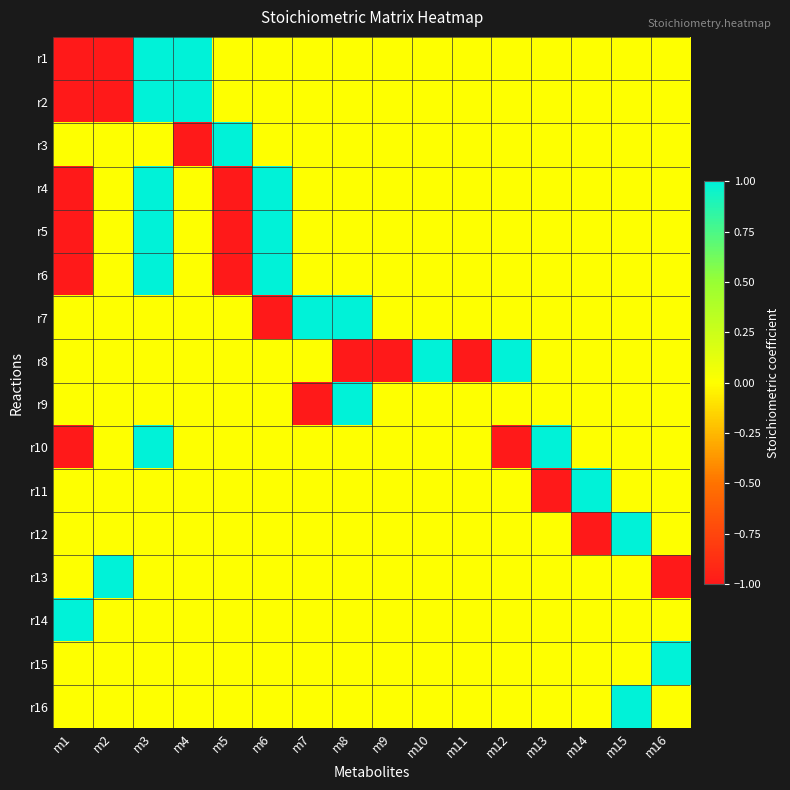

Reading left to right, transcribe all the data shown in this chart.

r1: m1=-1	m2=-1	m3=1	m4=1	m5=0	m6=0	m7=0	m8=0	m9=0	m10=0	m11=0	m12=0	m13=0	m14=0	m15=0	m16=0
r2: m1=-1	m2=-1	m3=1	m4=1	m5=0	m6=0	m7=0	m8=0	m9=0	m10=0	m11=0	m12=0	m13=0	m14=0	m15=0	m16=0
r3: m1=0	m2=0	m3=0	m4=-1	m5=1	m6=0	m7=0	m8=0	m9=0	m10=0	m11=0	m12=0	m13=0	m14=0	m15=0	m16=0
r4: m1=-1	m2=0	m3=1	m4=0	m5=-1	m6=1	m7=0	m8=0	m9=0	m10=0	m11=0	m12=0	m13=0	m14=0	m15=0	m16=0
r5: m1=-1	m2=0	m3=1	m4=0	m5=-1	m6=1	m7=0	m8=0	m9=0	m10=0	m11=0	m12=0	m13=0	m14=0	m15=0	m16=0
r6: m1=-1	m2=0	m3=1	m4=0	m5=-1	m6=1	m7=0	m8=0	m9=0	m10=0	m11=0	m12=0	m13=0	m14=0	m15=0	m16=0
r7: m1=0	m2=0	m3=0	m4=0	m5=0	m6=-1	m7=1	m8=1	m9=0	m10=0	m11=0	m12=0	m13=0	m14=0	m15=0	m16=0
r8: m1=0	m2=0	m3=0	m4=0	m5=0	m6=0	m7=0	m8=-1	m9=-1	m10=1	m11=-1	m12=1	m13=0	m14=0	m15=0	m16=0
r9: m1=0	m2=0	m3=0	m4=0	m5=0	m6=0	m7=-1	m8=1	m9=0	m10=0	m11=0	m12=0	m13=0	m14=0	m15=0	m16=0
r10: m1=-1	m2=0	m3=1	m4=0	m5=0	m6=0	m7=0	m8=0	m9=0	m10=0	m11=0	m12=-1	m13=1	m14=0	m15=0	m16=0
r11: m1=0	m2=0	m3=0	m4=0	m5=0	m6=0	m7=0	m8=0	m9=0	m10=0	m11=0	m12=0	m13=-1	m14=1	m15=0	m16=0
r12: m1=0	m2=0	m3=0	m4=0	m5=0	m6=0	m7=0	m8=0	m9=0	m10=0	m11=0	m12=0	m13=0	m14=-1	m15=1	m16=0
r13: m1=0	m2=1	m3=0	m4=0	m5=0	m6=0	m7=0	m8=0	m9=0	m10=0	m11=0	m12=0	m13=0	m14=0	m15=0	m16=-1
r14: m1=1	m2=0	m3=0	m4=0	m5=0	m6=0	m7=0	m8=0	m9=0	m10=0	m11=0	m12=0	m13=0	m14=0	m15=0	m16=0
r15: m1=0	m2=0	m3=0	m4=0	m5=0	m6=0	m7=0	m8=0	m9=0	m10=0	m11=0	m12=0	m13=0	m14=0	m15=0	m16=1
r16: m1=0	m2=0	m3=0	m4=0	m5=0	m6=0	m7=0	m8=0	m9=0	m10=0	m11=0	m12=0	m13=0	m14=0	m15=1	m16=0